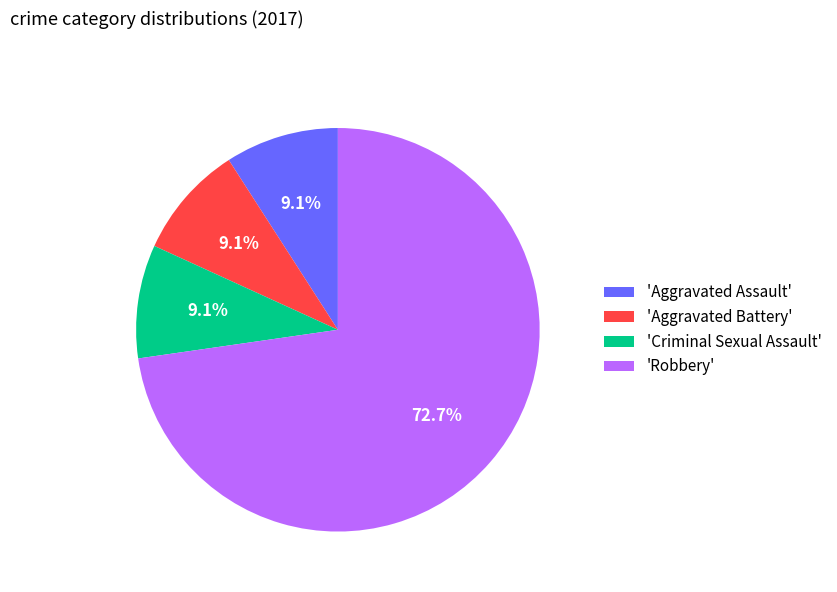

What portion of the pie excludes 'Robbery'?

27.3%